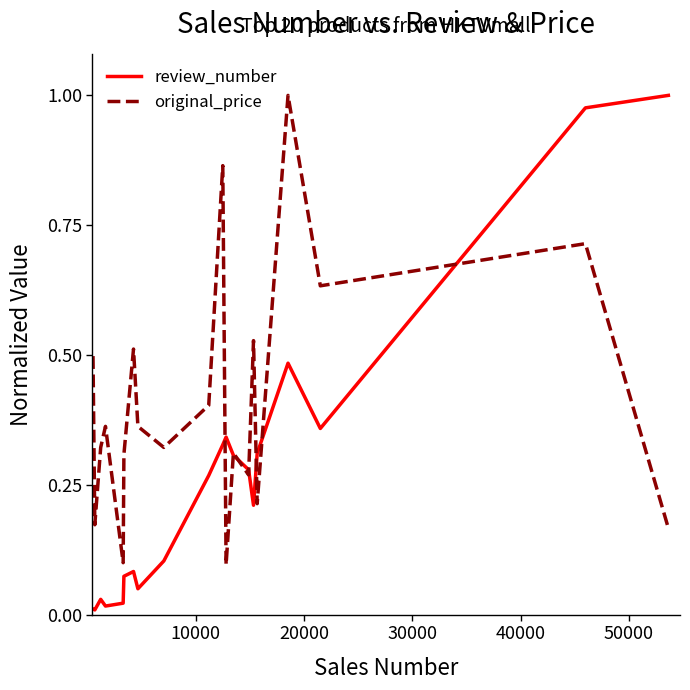

Rank the series by their average value, from highest to lowest.

original_price, review_number